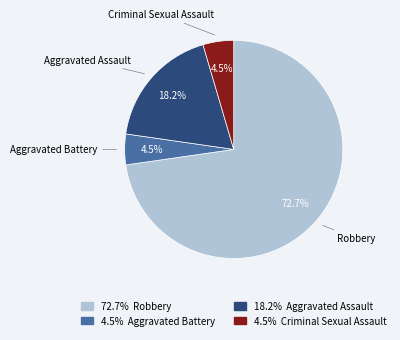

Is there a majority slice in this chart?

Yes